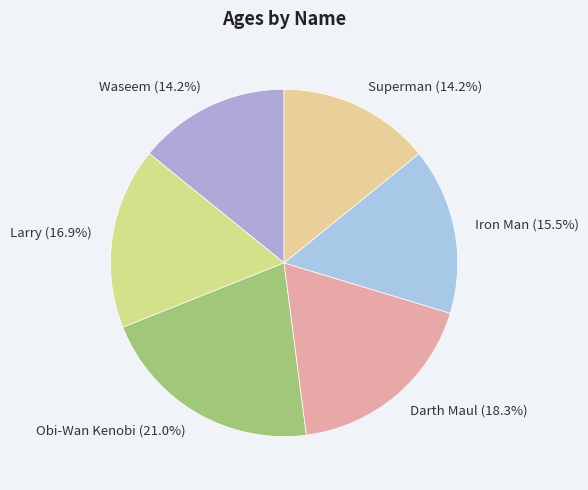

What is the largest slice in the pie chart?

Obi-Wan Kenobi